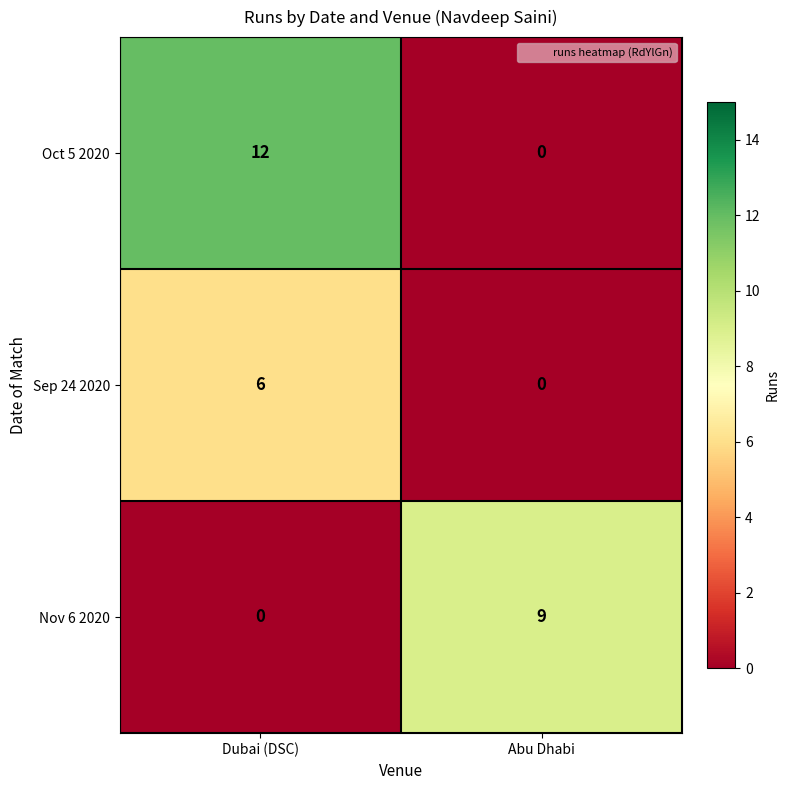

Is it true that Nov 6 2020 equals 9 at Abu Dhabi?

True